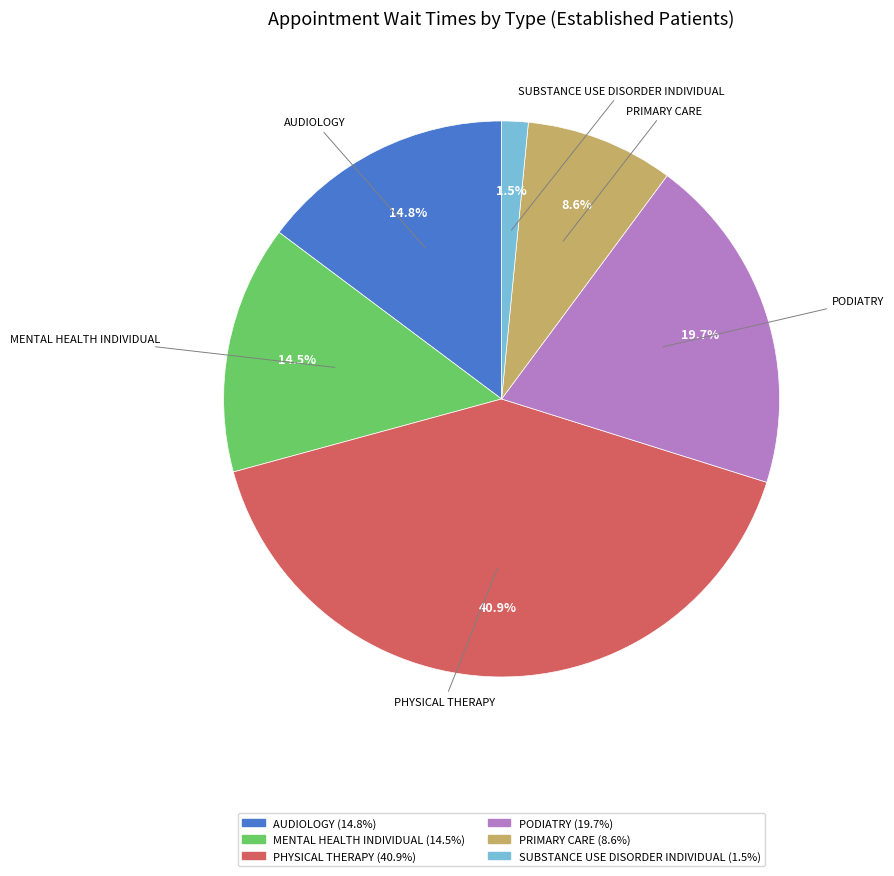

Is there a majority slice in this chart?

No